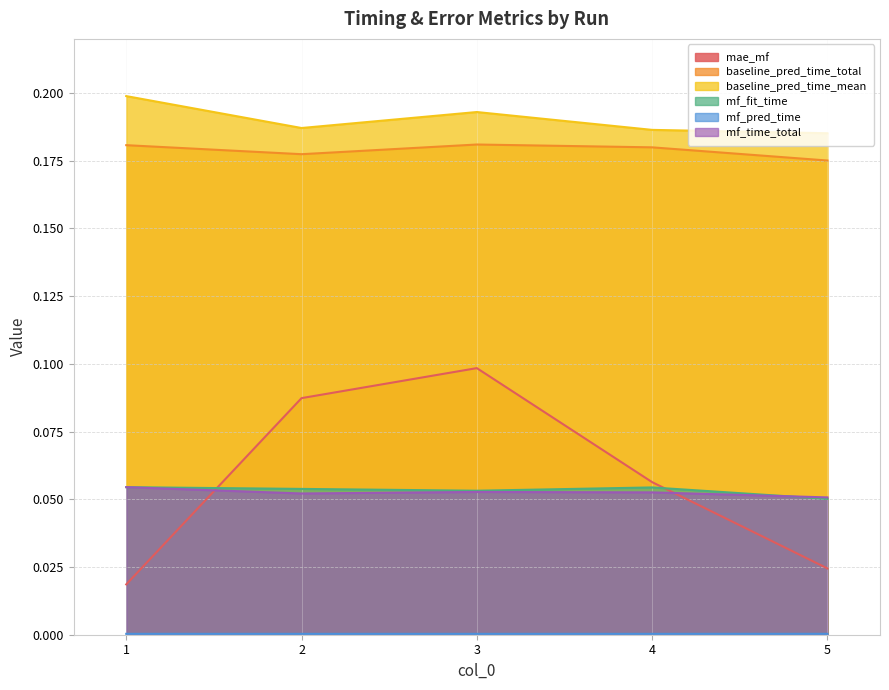

Which category has the lowest value across all series?

3